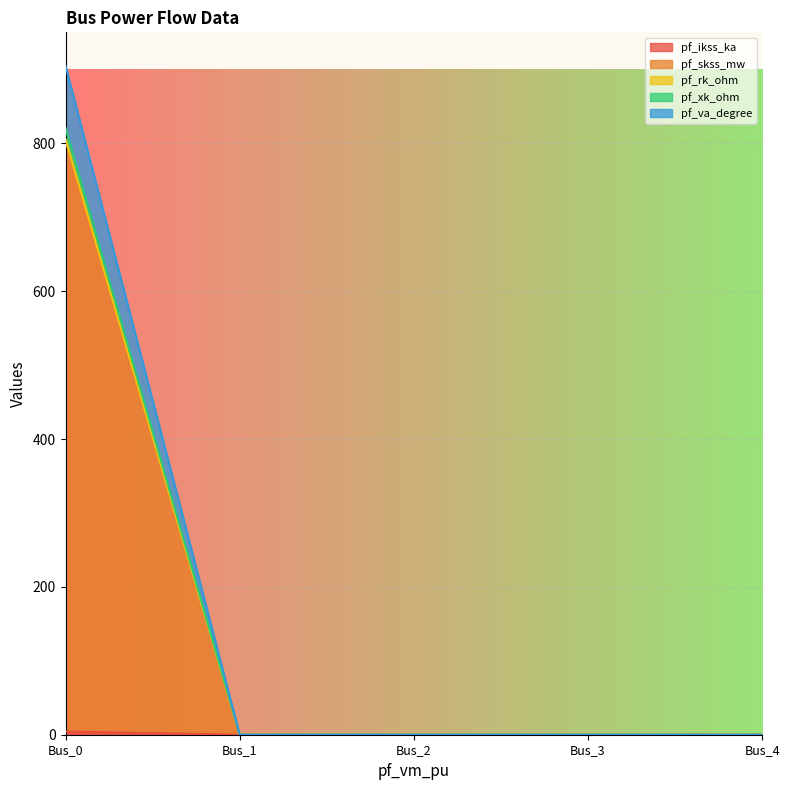

The value of pf_xk_ohm at Bus_4 is 0.0. True or false?

True